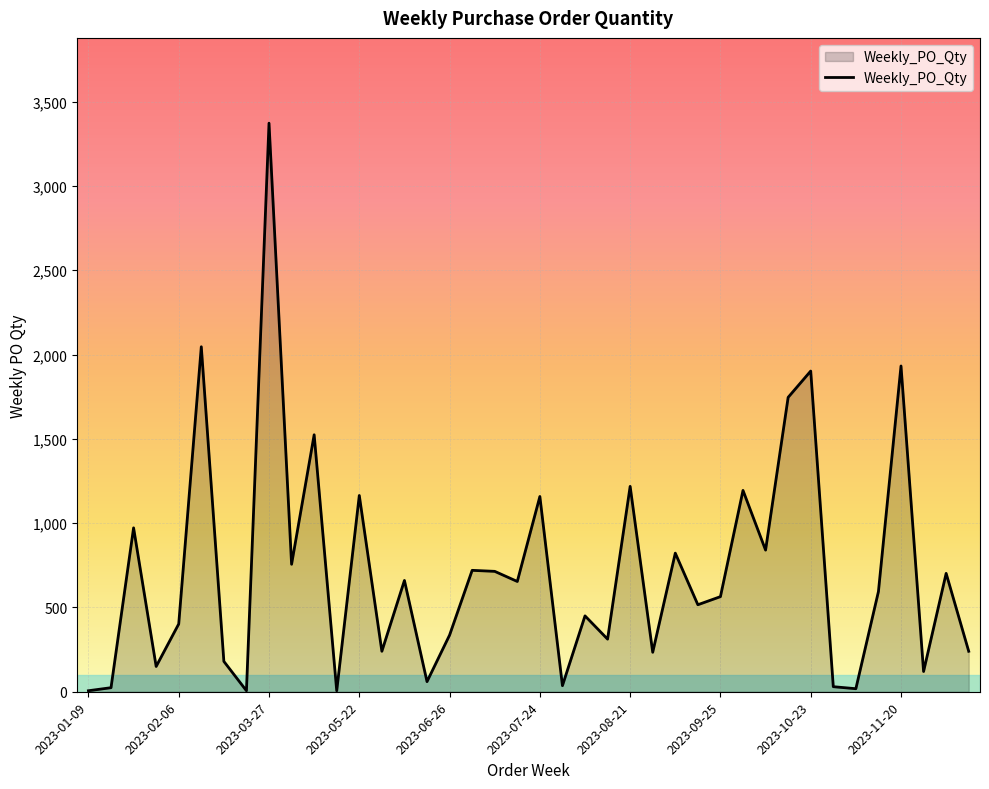

What is the greatest value displayed?

3372